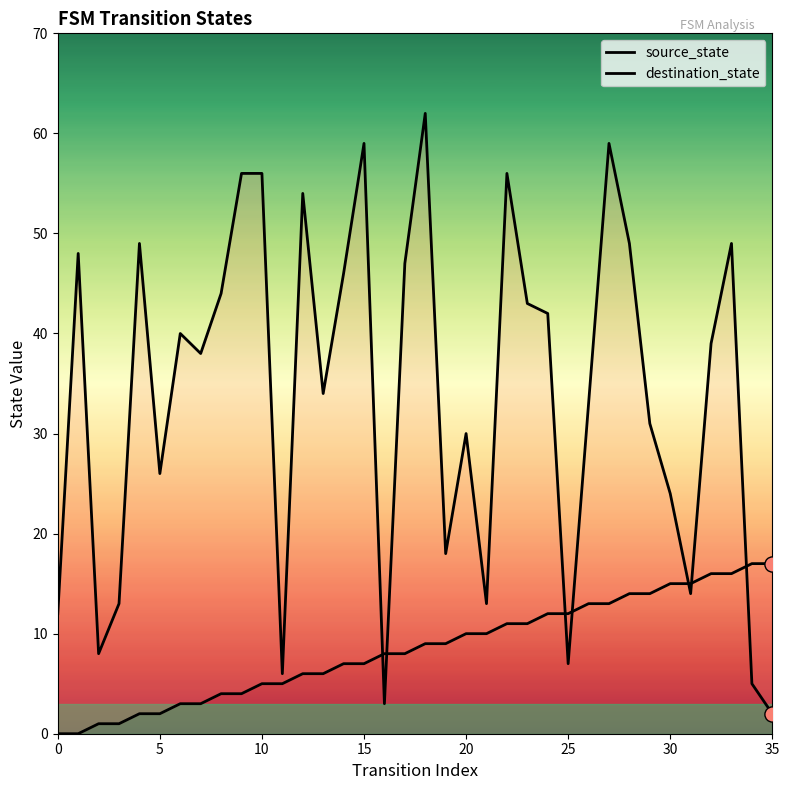

Which series contains the lowest Y value?

source_state